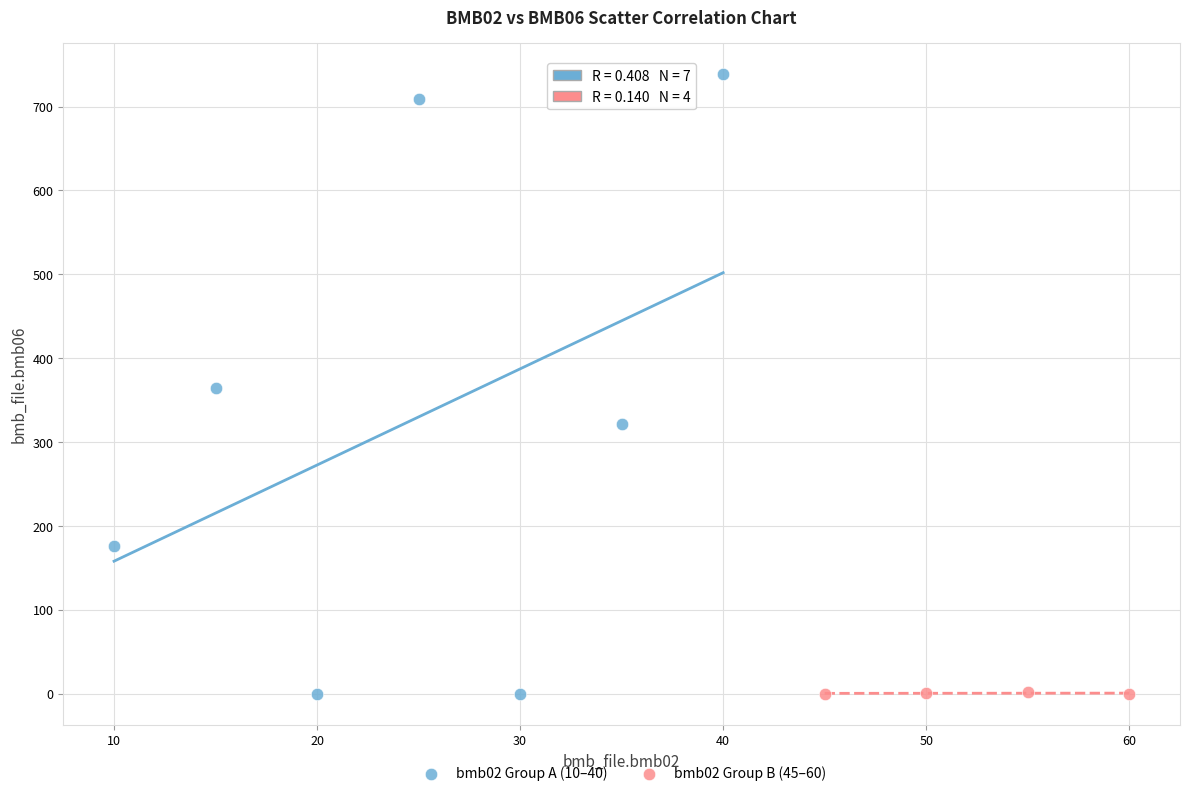

Which series contains the highest Y value?

bmb02 Group A (10–40)